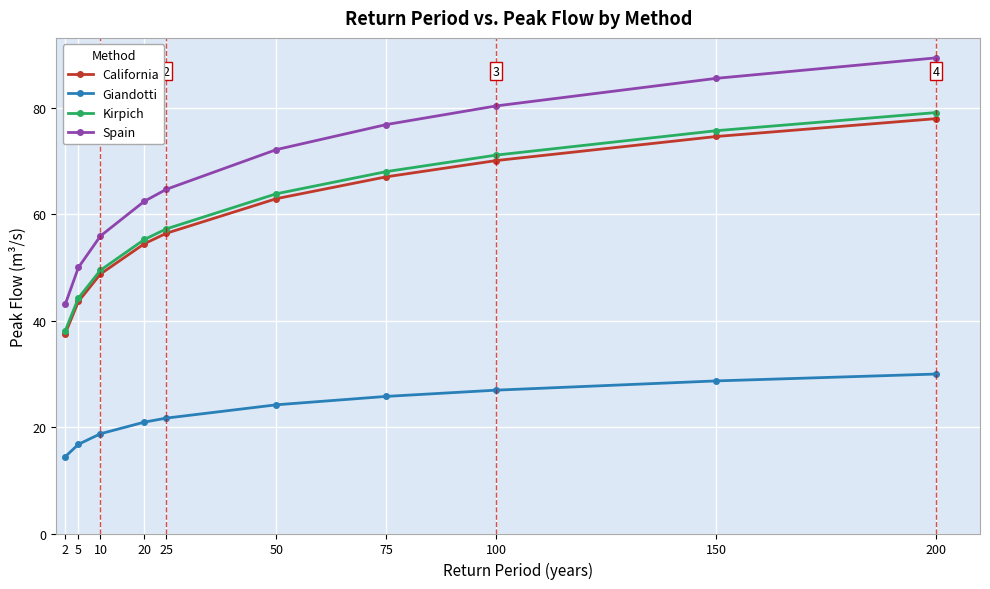

Is the value of Kirpich at 150 greater than the value of Giandotti at 2?

Yes